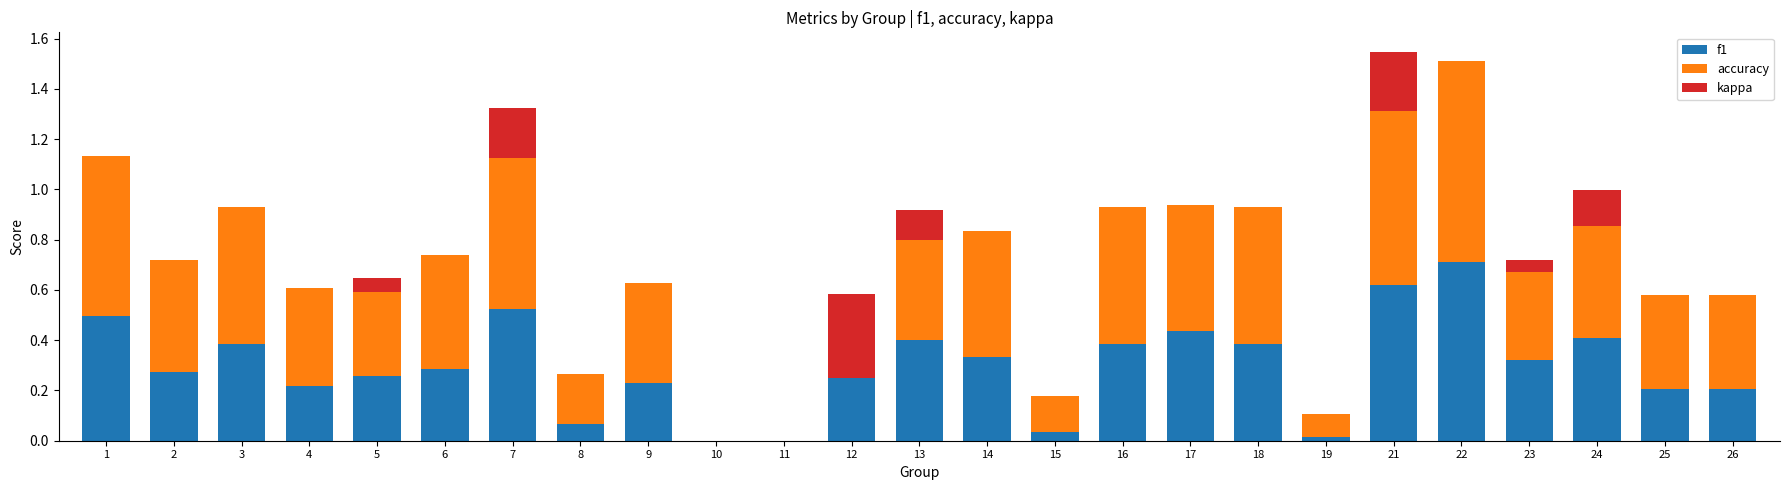

At which category is the sum across all series the highest?

21